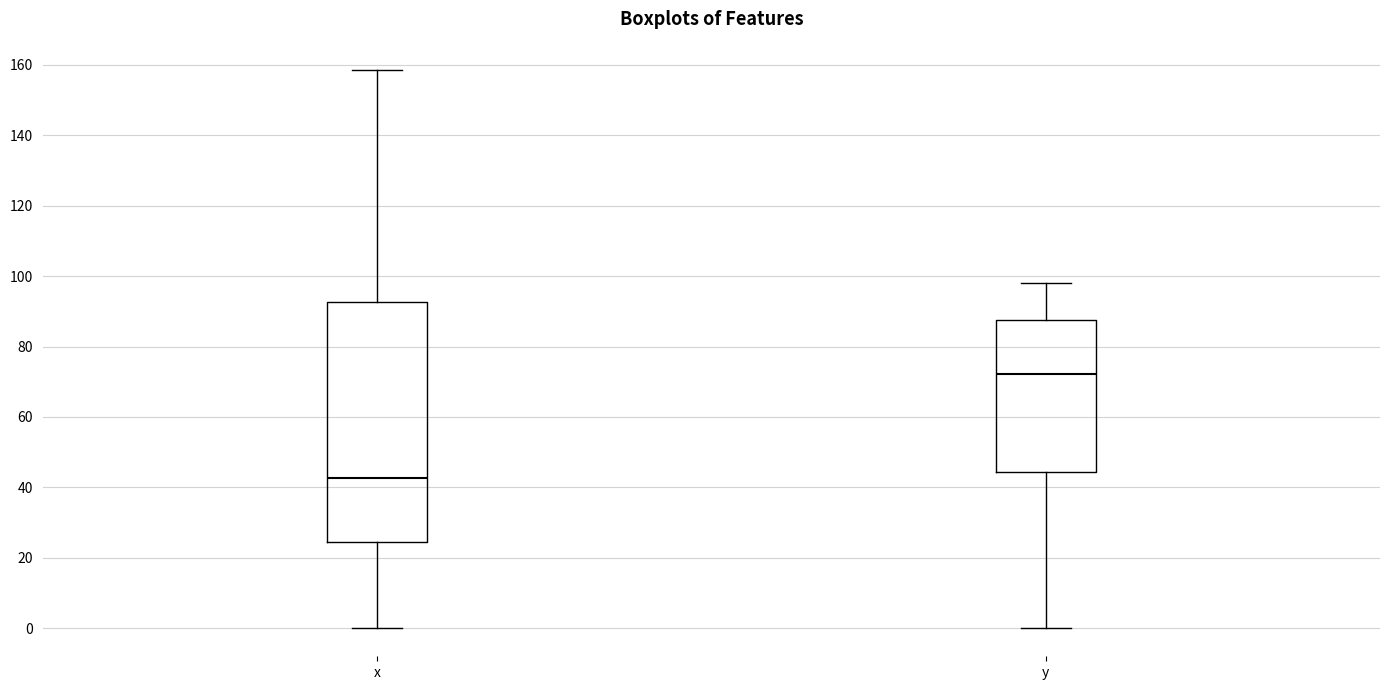

Reading left to right, read every box against the y-axis: the position of its median line, the range the box covers, and the ends of its whiskers. The values are not printed on the chart, so give them approximately, as read against the axis.

x: median 42, box 24 to 92, whiskers 0 to 158
y: median 72, box 44 to 88, whiskers 0 to 98